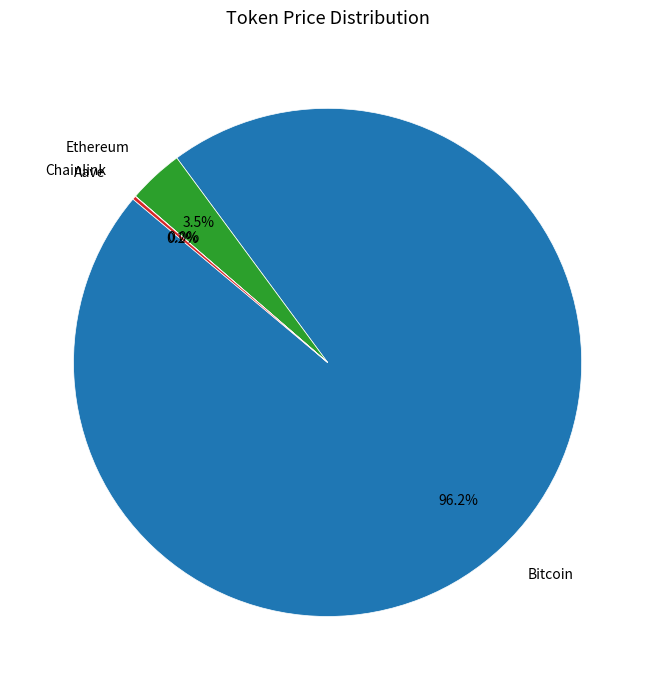

Which slice is the largest?

Bitcoin